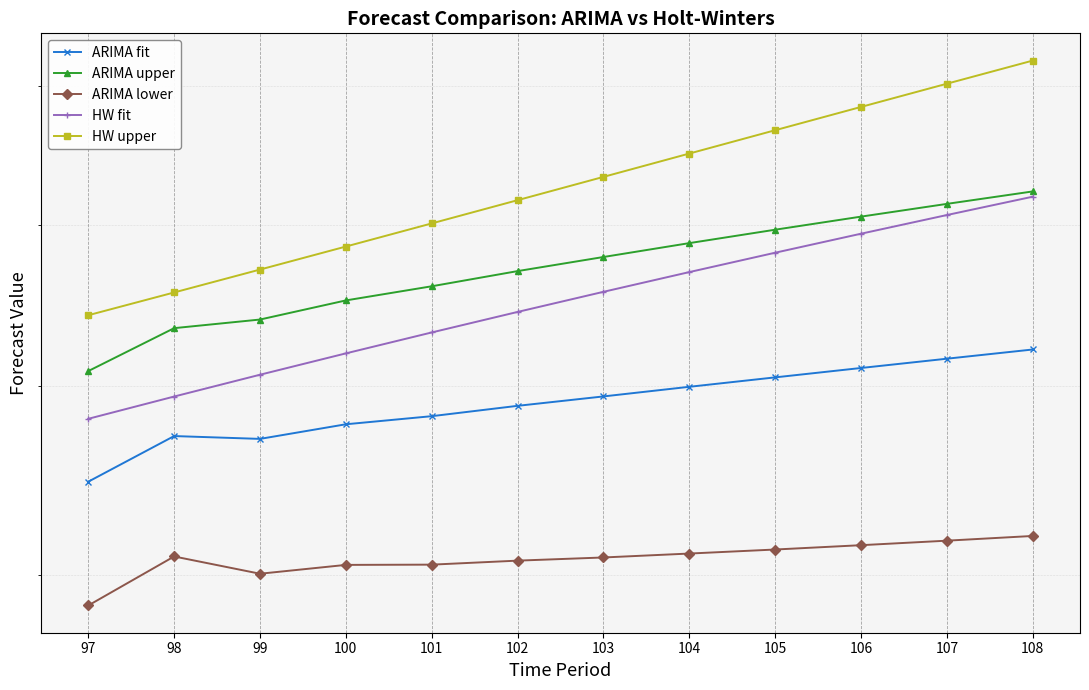

Reading left to right, extract all data points from this chart.

ARIMA fit: 97=5471.0	98=5716.2	99=5700.7	100=5781.3	101=5826.5	102=5884.8	103=5938.2	104=5993.4	105=6048.0	106=6102.8	107=6157.5	108=6212.2
ARIMA upper: 97=6084.7	98=6340.9	99=6393.7	100=6512.2	101=6601.4	102=6698.4	103=6789.8	104=6881.0	105=6970.3	106=7058.5	107=7145.5	108=7231.5
ARIMA lower: 97=4857.2	98=5091.5	99=5007.7	100=5050.4	101=5051.7	102=5071.2	103=5086.6	104=5105.8	105=5125.7	106=5147.0	107=5169.4	108=5192.9
HW fit: 97=5811.8	98=5937.6	99=6063.3	100=6189.1	101=6314.8	102=6440.6	103=6566.3	104=6692.0	105=6817.8	106=6943.5	107=7069.3	108=7195.0
HW upper: 97=6420.2	98=6562.3	99=6708.3	100=6858.4	101=7012.6	102=7170.9	103=7333.3	104=7499.6	105=7669.7	106=7843.3	107=8020.4	108=8200.6